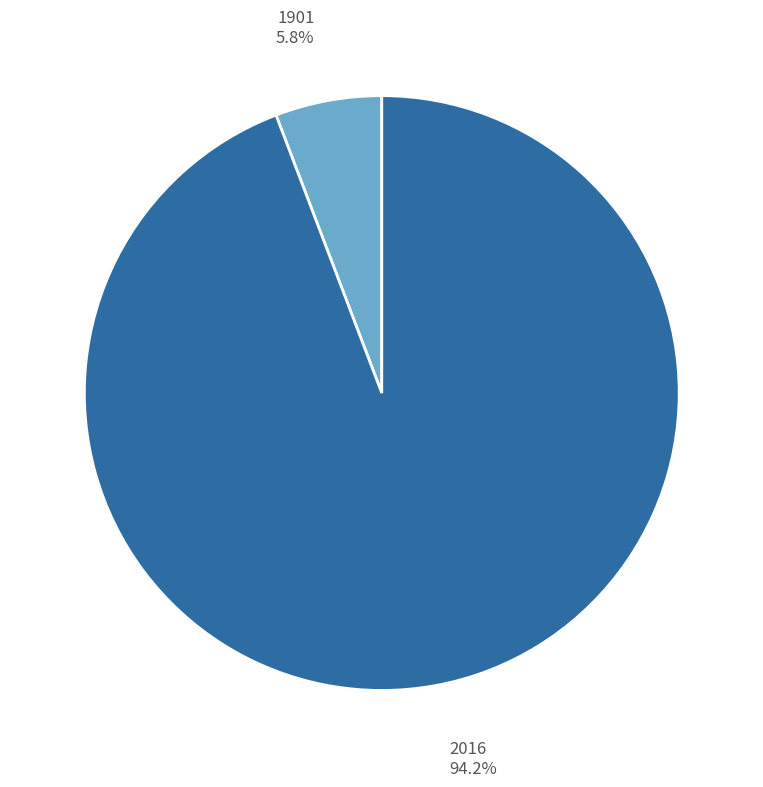

Does any single category account for the majority?

Yes